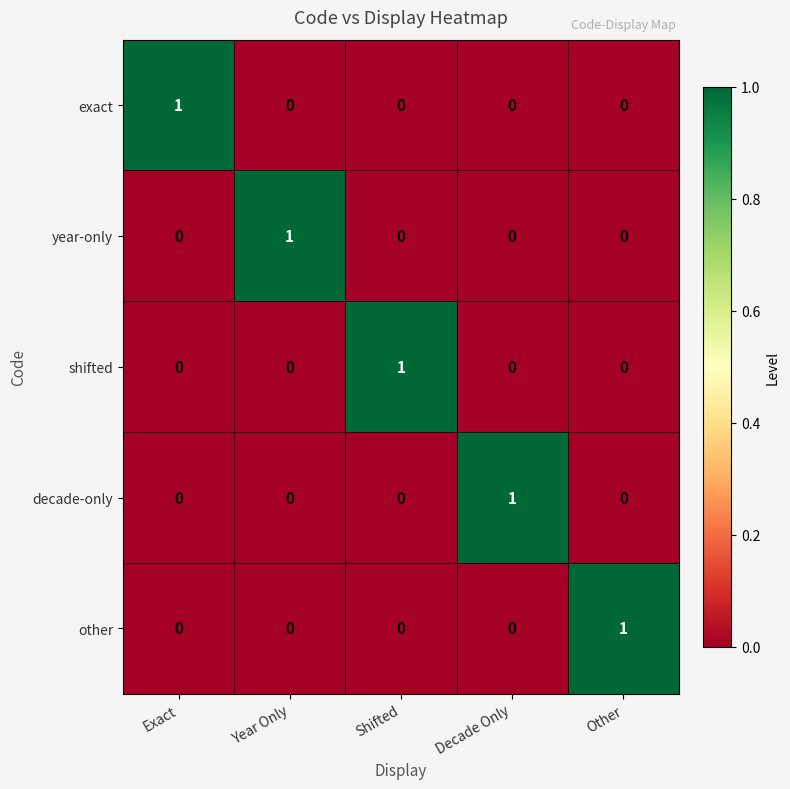

How many year-only values are between 0 and 1?

5